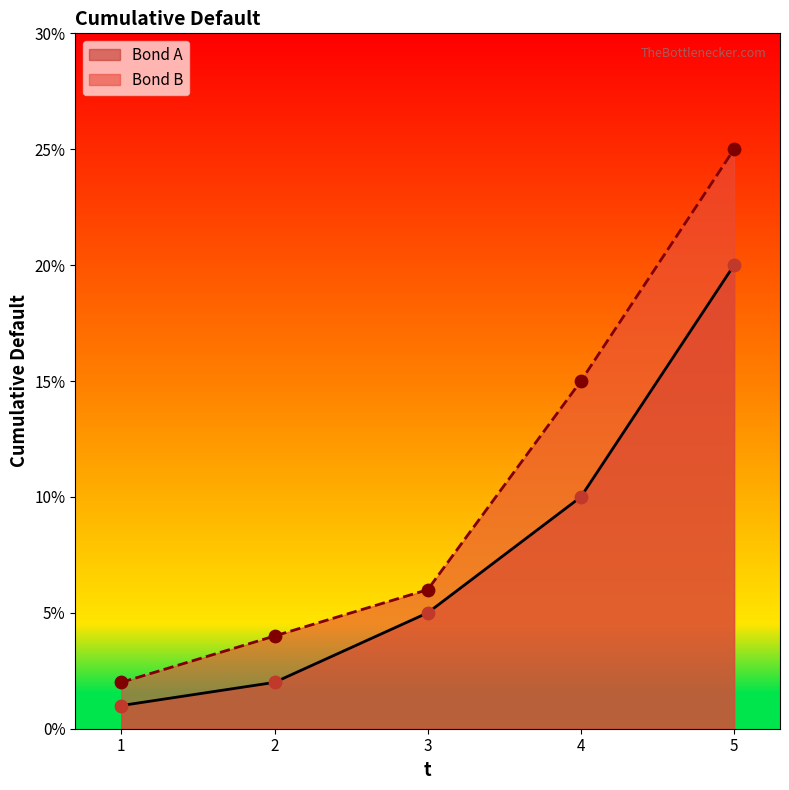

Which series has the largest total across all categories?

Bond B